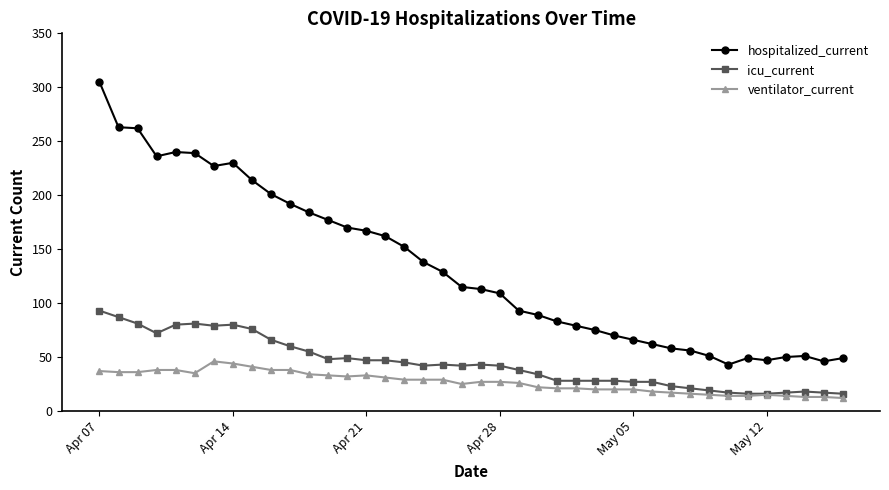

Which series has the largest range (max minus min)?

hospitalized_current